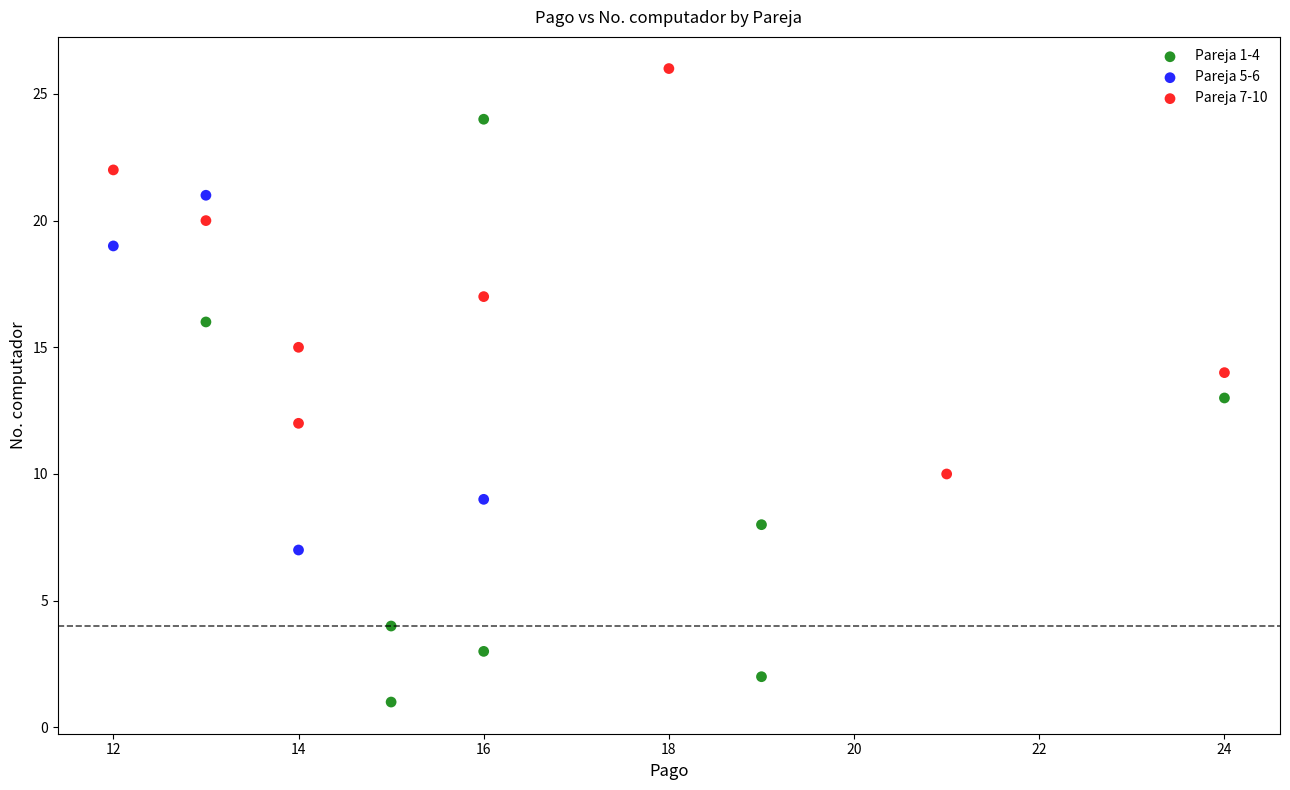

Which series reaches the maximum Y coordinate?

Pareja 7-10